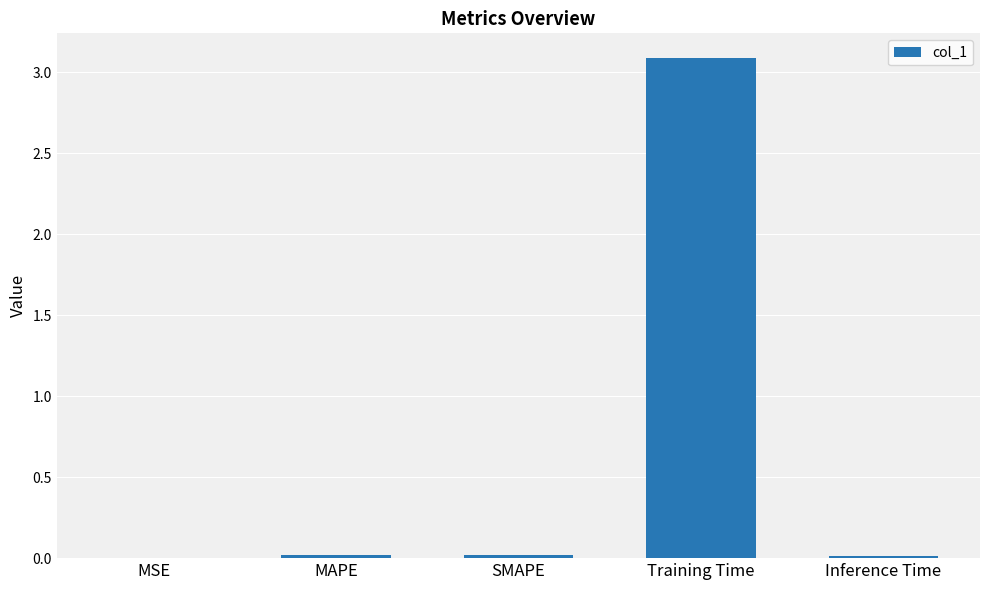

True or false: the data shows 0.0 at Inference Time.

True